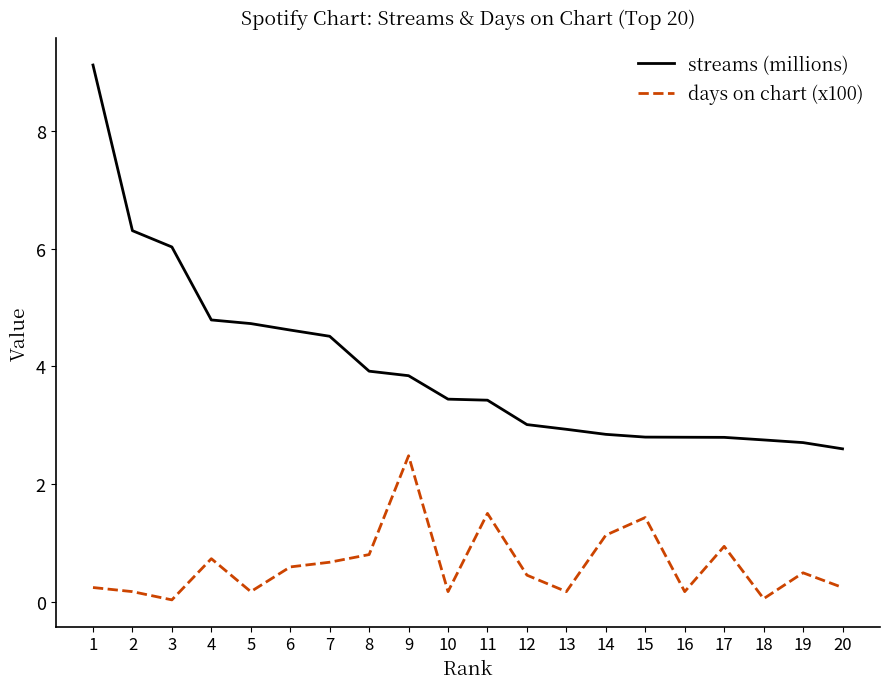

Read the streams (millions) value at 8.

3.9